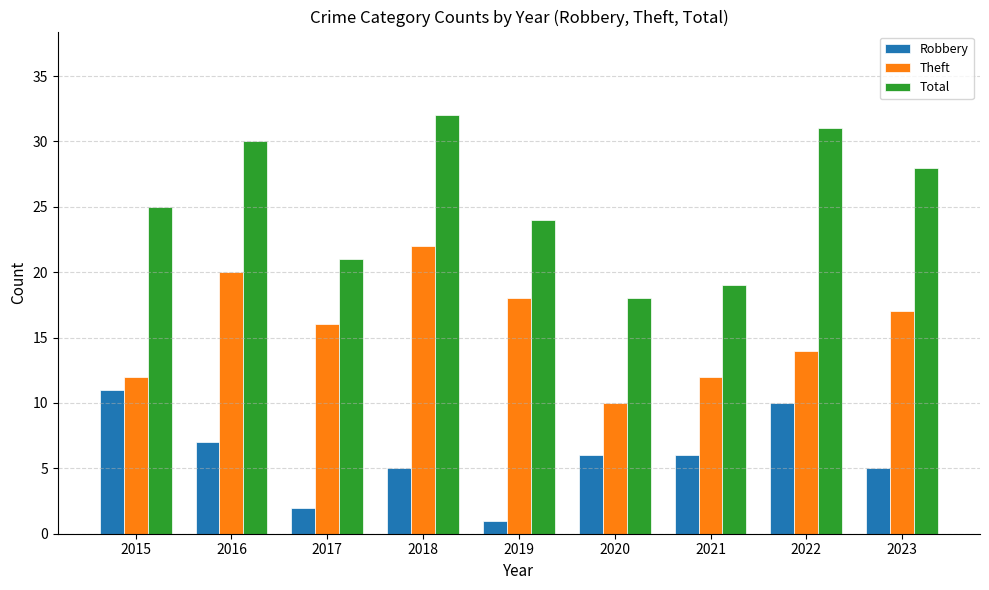

How many bars are there in total?

27